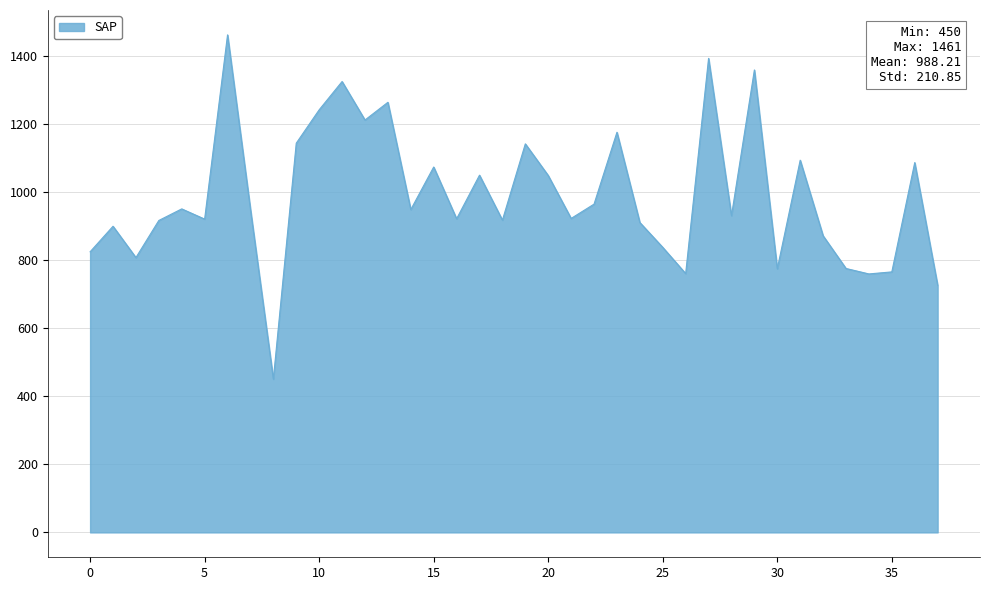

What is the maximum value shown in the chart?

1461